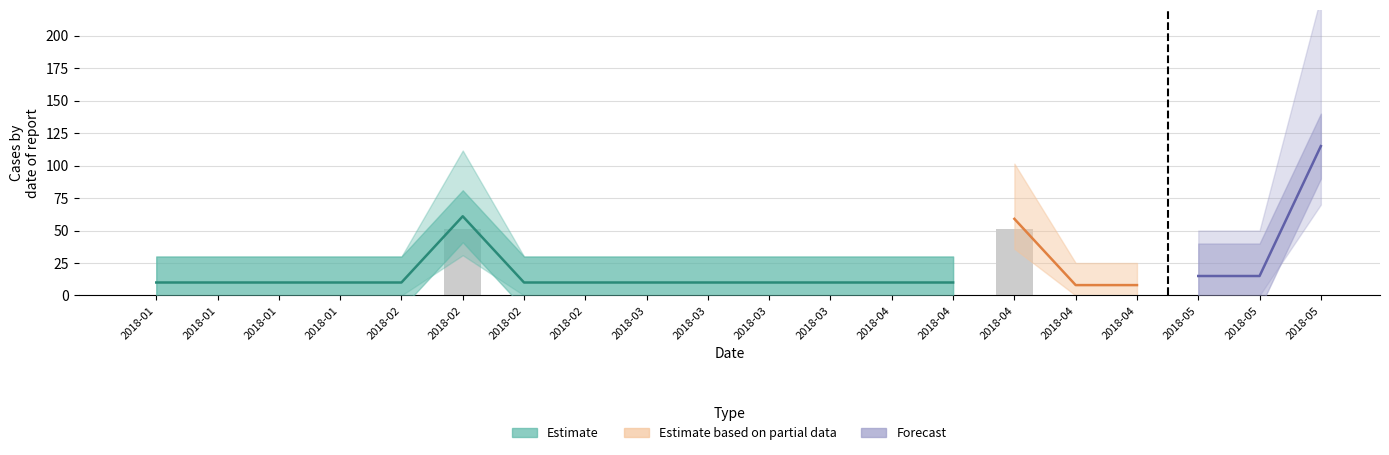

Reading right to left, what are all the values shown in this chart?

2018-05-20=100	2018-05-13=0	2018-05-06=0	2018-04-29=0	2018-04-22=0	2018-04-15=51	2018-04-08=0	2018-04-01=0	2018-03-25=0	2018-03-18=0	2018-03-11=0	2018-03-04=0	2018-02-25=0	2018-02-18=0	2018-02-11=51	2018-02-04=0	2018-01-28=0	2018-01-21=0	2018-01-14=0	2018-01-07=0